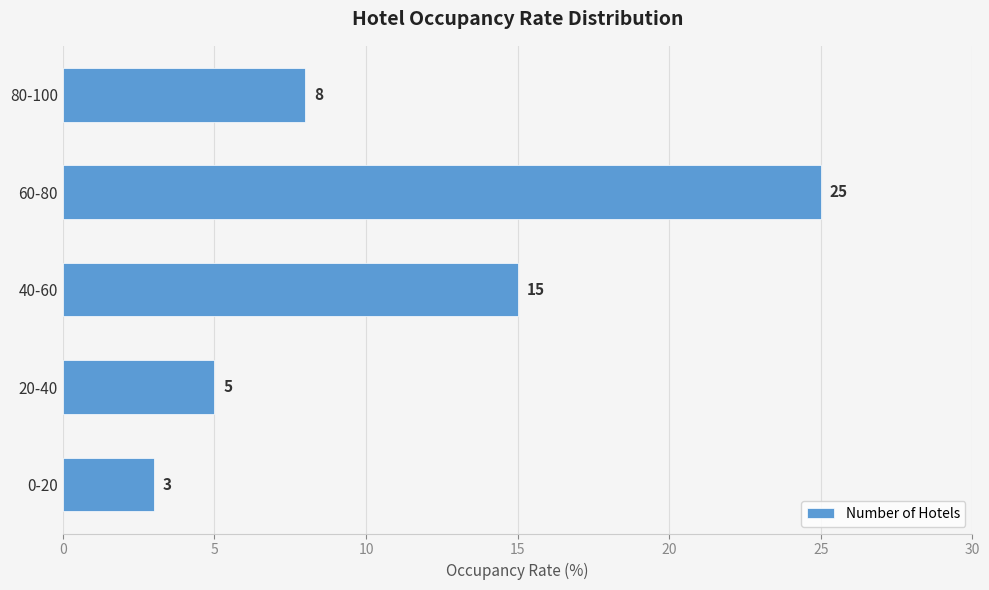

What is the change in value from 0-20 to 20-40?

+2